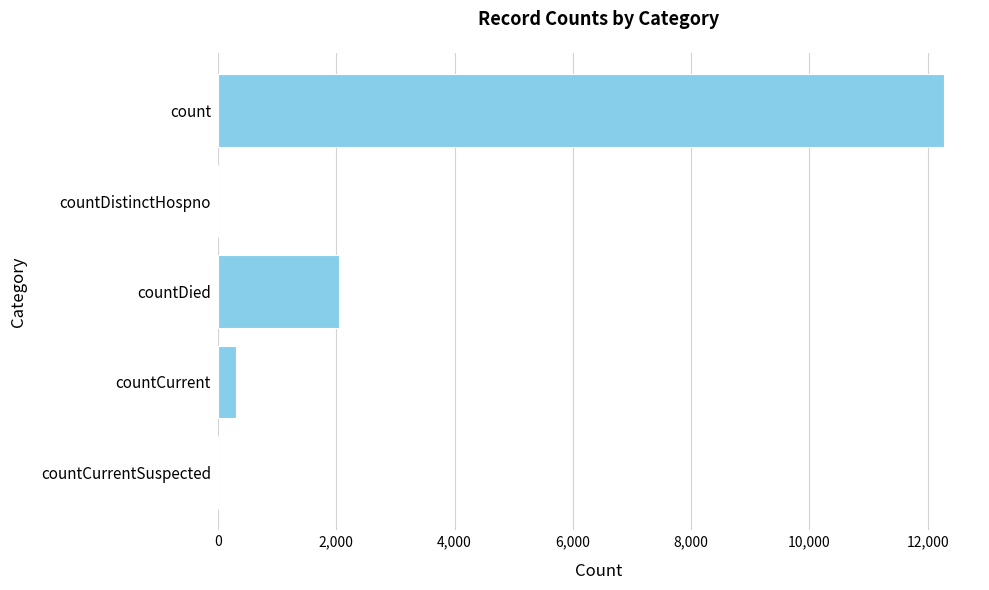

Where is the data nearest to the value 6136?

countDied